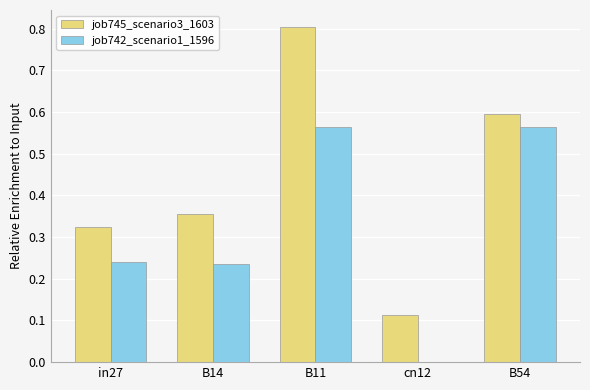

Are the bars grouped side by side (vs. stacked)?

Yes